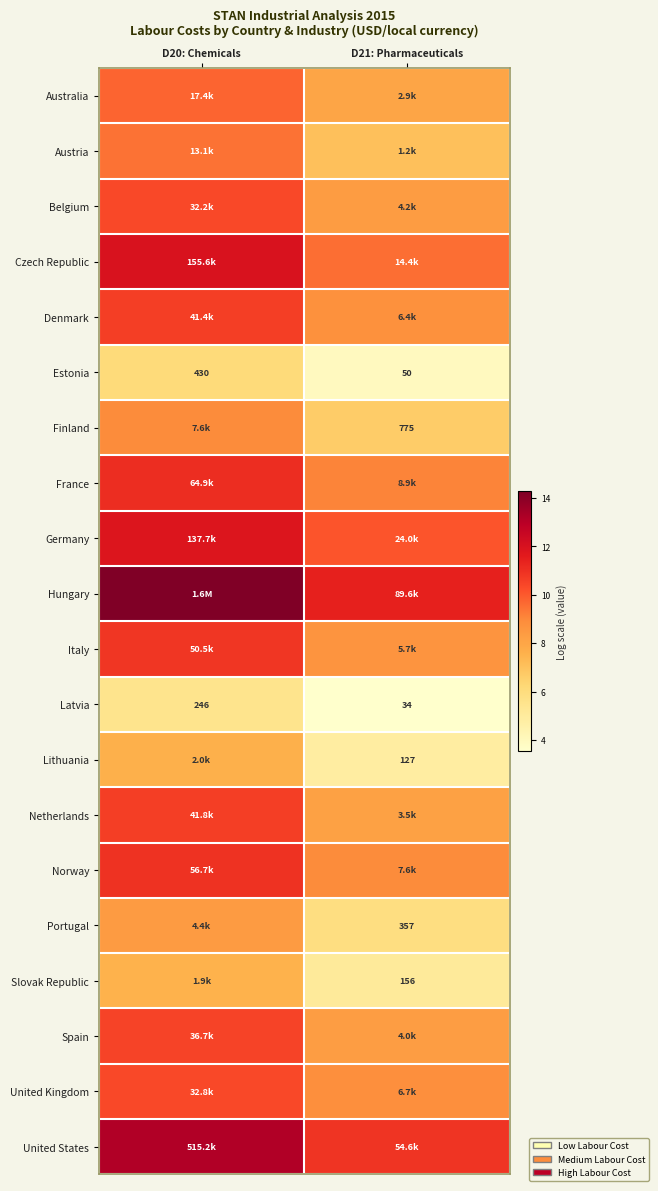

How many data points in Latvia are less than 246?

1